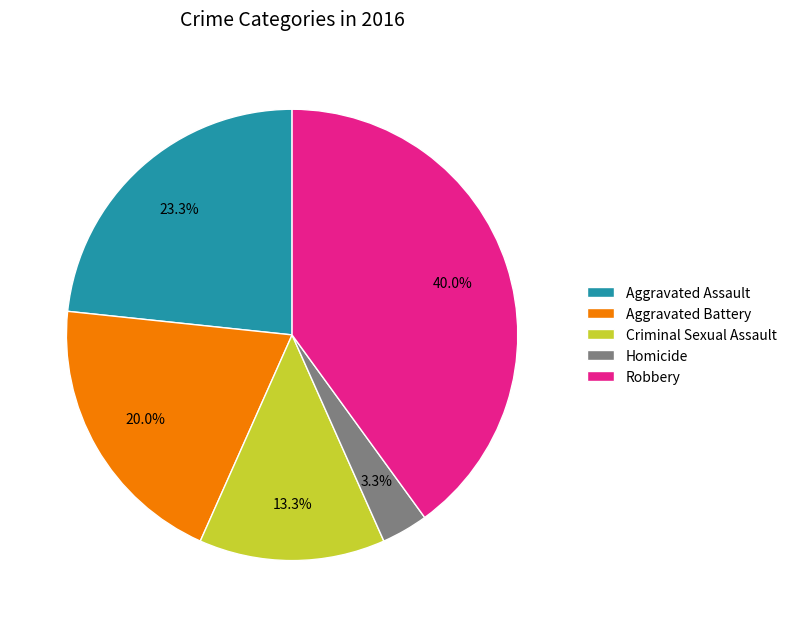

To the nearest percent, what is the average slice percentage?

20%